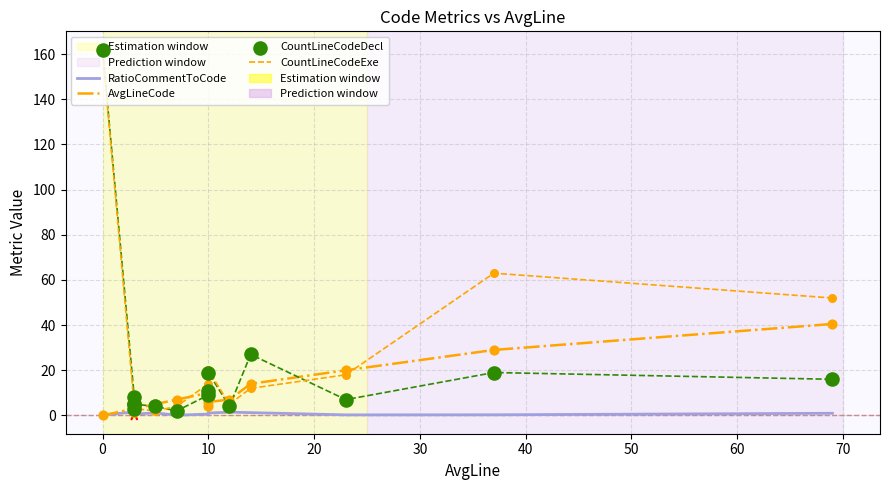

Which series reaches the maximum Y coordinate?

CountLineCodeDecl